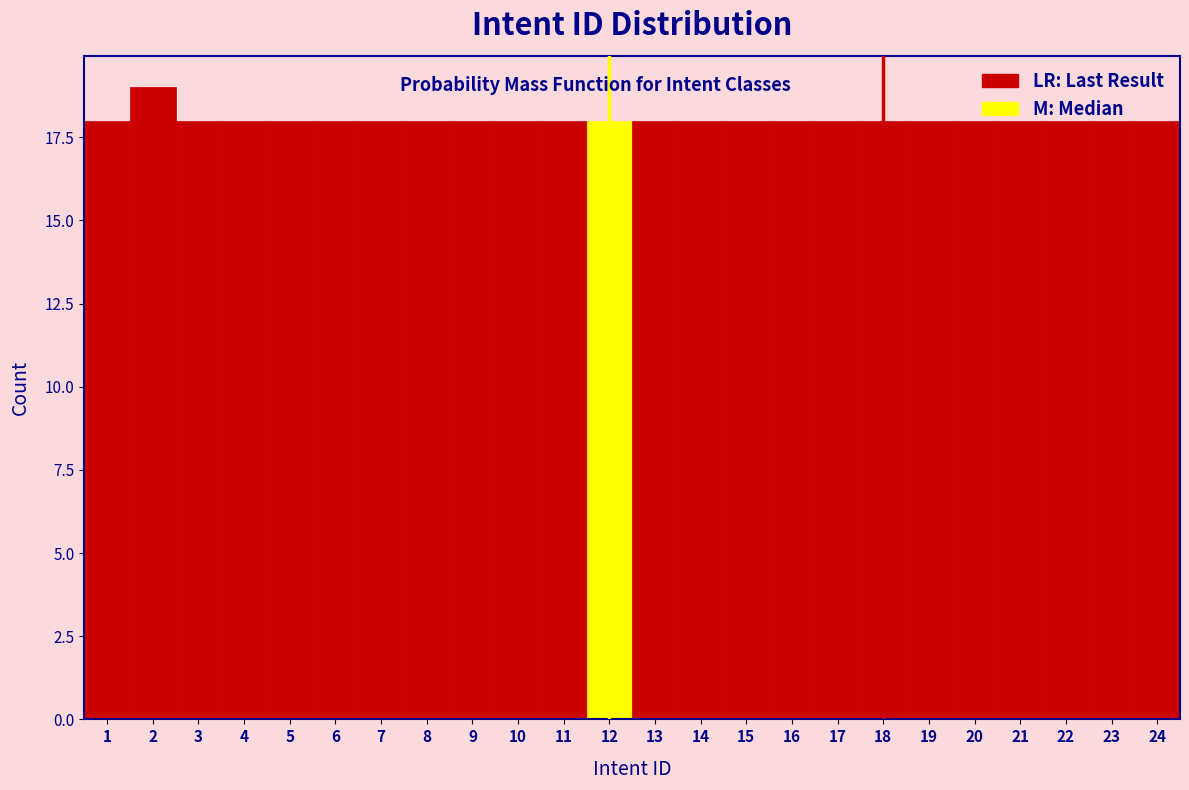

Over which range of the x-axis is the bar tallest?

1.5 to 2.5